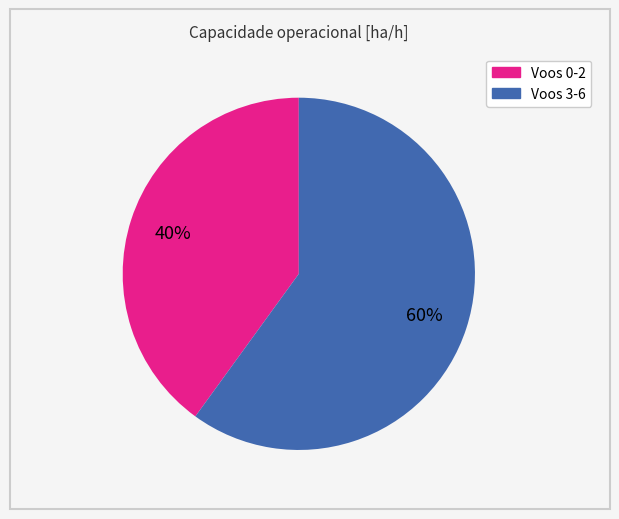

To the nearest percent, what is the average slice percentage?

50%